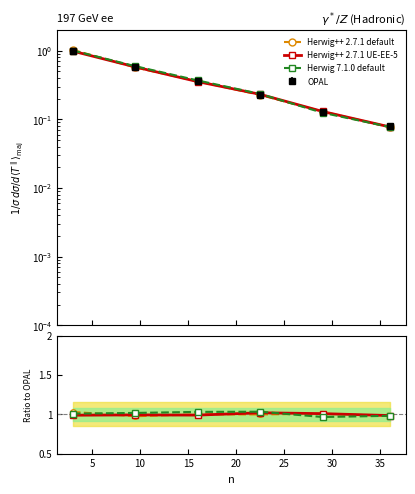

Is it true that Herwig++ 2.7.1 UE-EE-5 equals 0.5 at 25?

False